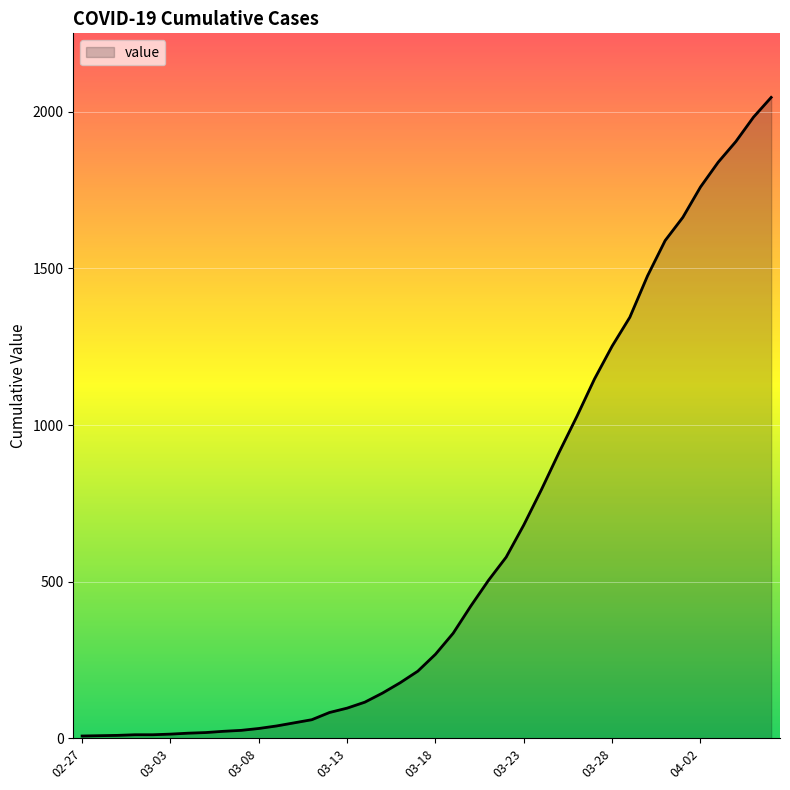

What is the greatest value displayed?

2046